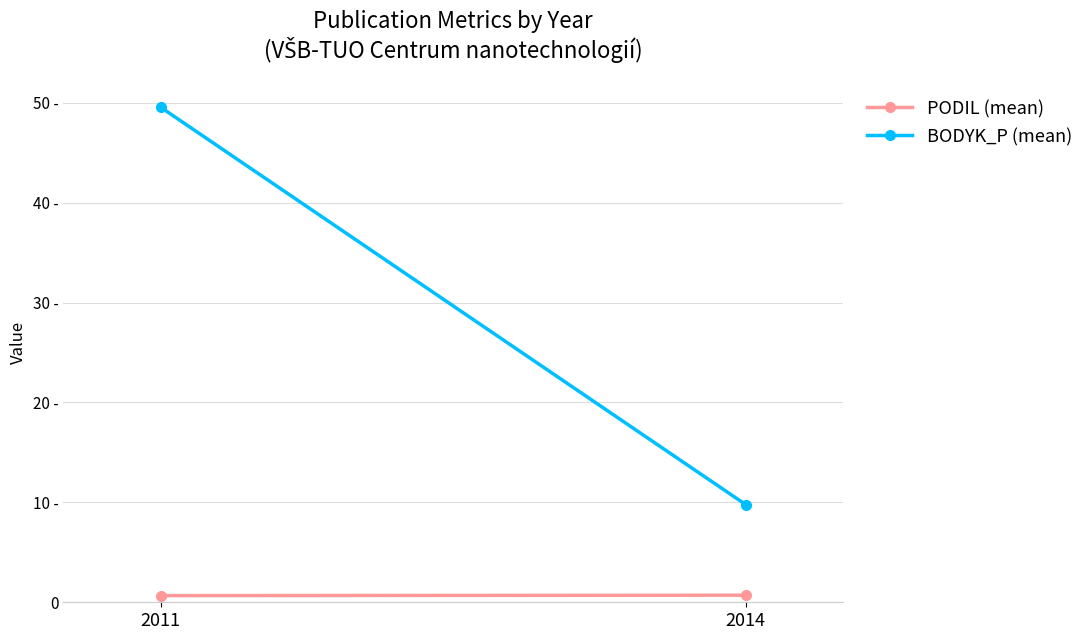

Rank the categories by BODYK_P (mean) value from lowest to highest.

2014, 2011